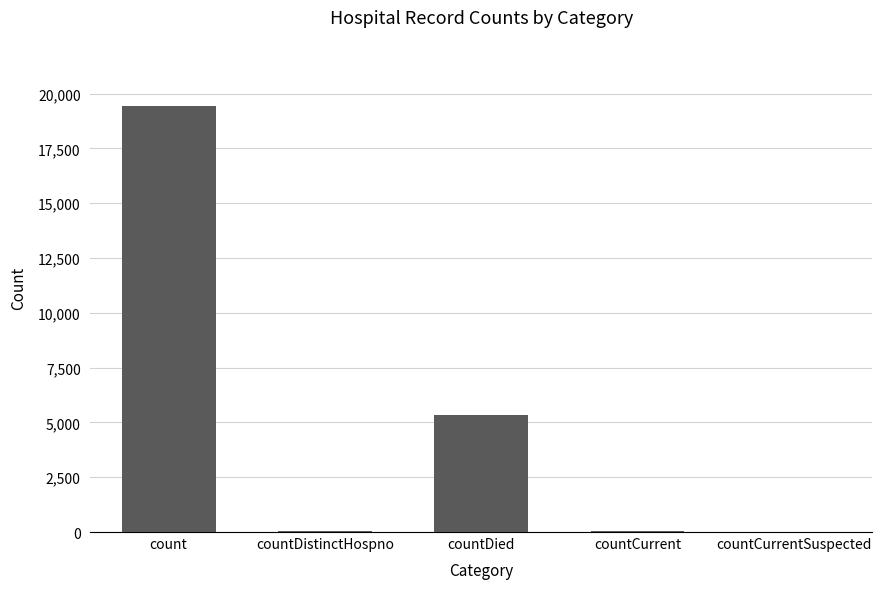

Which has a higher value, count or countDistinctHospno?

count